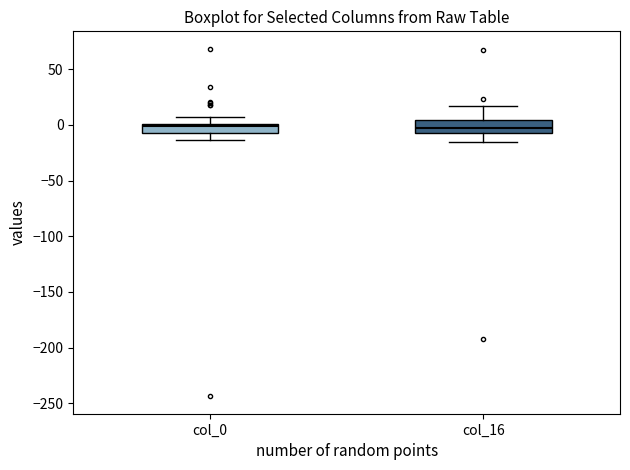

Reading left to right, read every box against the y-axis: the position of its median line, the range the box covers, and the ends of its whiskers. The values are not printed on the chart, so give them approximately, as read against the axis.

col_0: median 0 (just below the box's upper edge), box -5 to 0, whiskers -15 to 5
col_16: median 0, box -5 to 5, whiskers -15 to 15